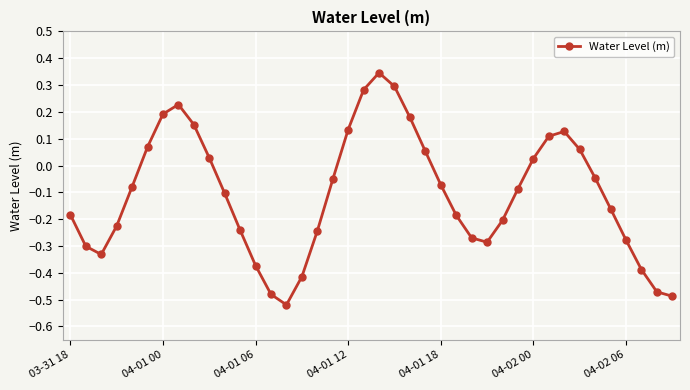

True or false: there are more than 2 points higher than both neighbors.

True